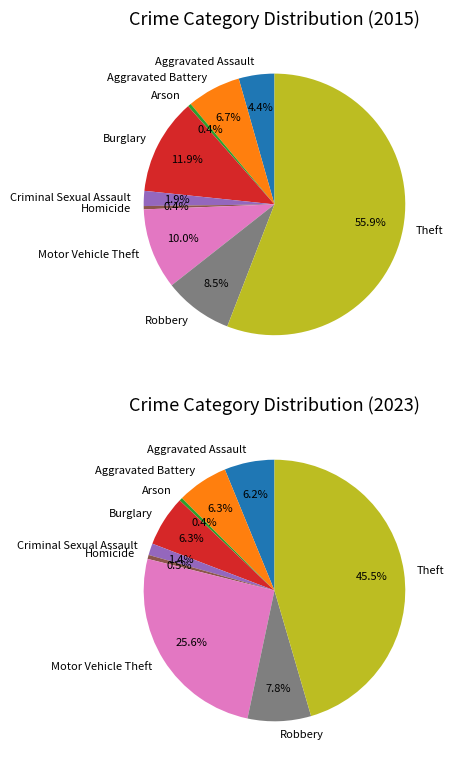

To the nearest percent, what portion does Burglary represent?

12%